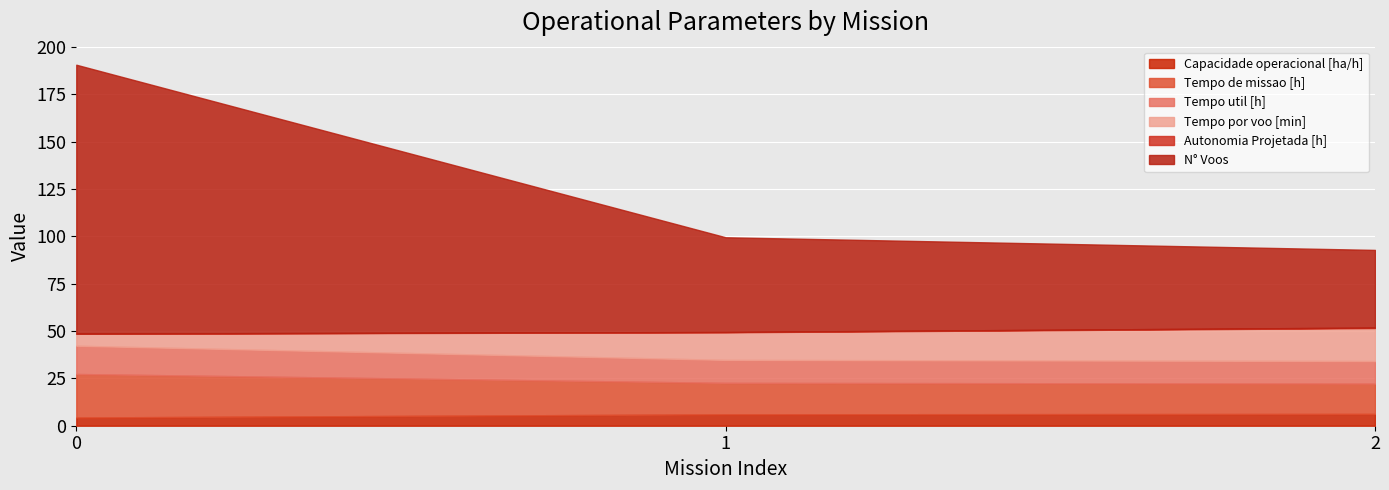

At 2, list the series in order from smallest to largest.

Autonomia Projetada [h], Capacidade operacional [ha/h], Tempo util [h], Tempo de missao [h], Tempo por voo [min], N° Voos